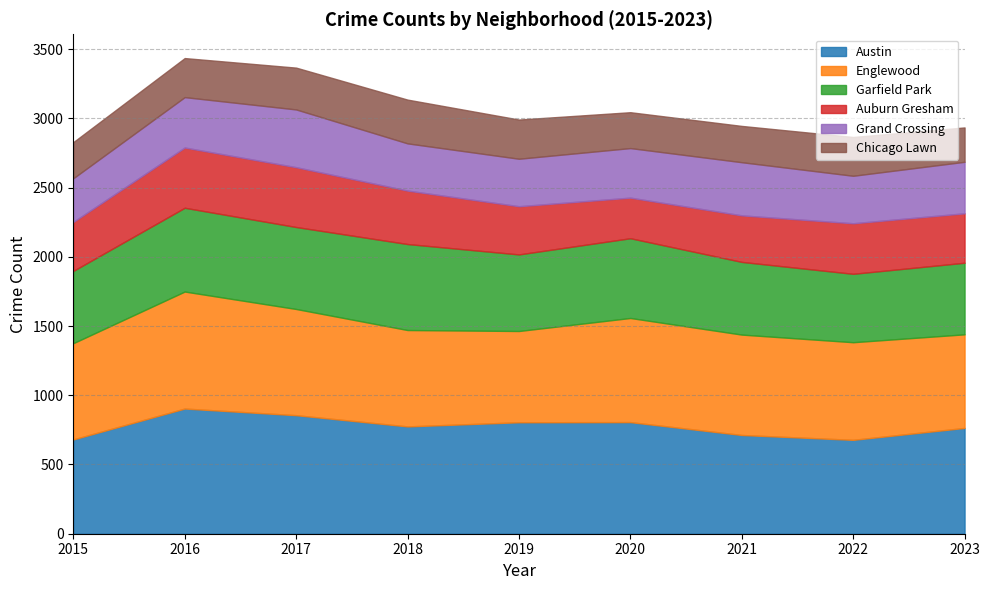

How many distinct data groups are displayed?

6